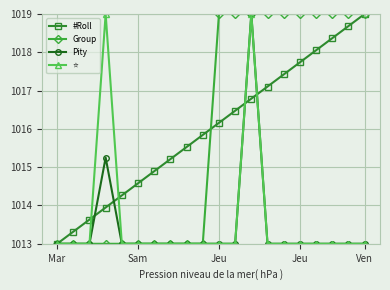

At how many categories does at least one series exceed 1016?

11